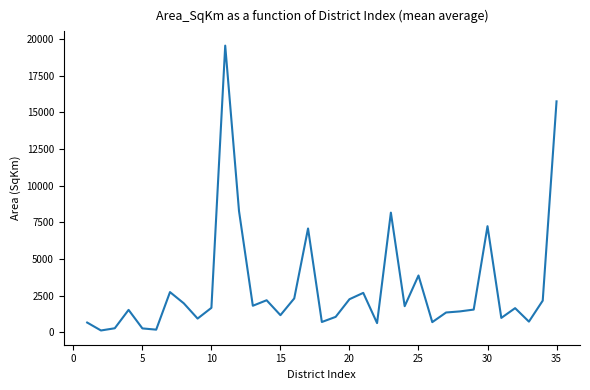

Does the chart have visible grid lines?

No